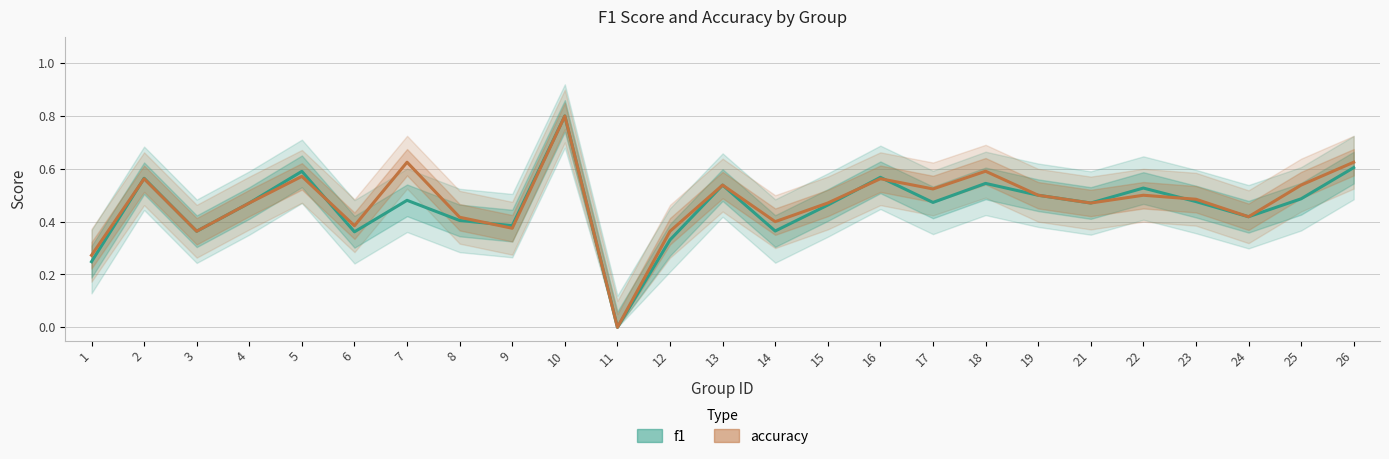

Which series has the largest total across all categories?

accuracy